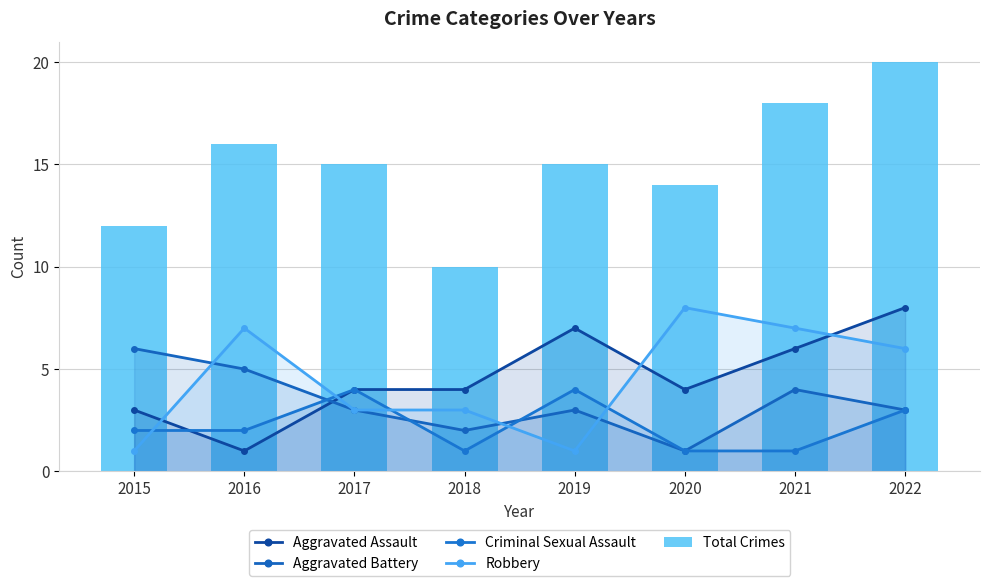

What is the average value of the Total Crimes series?

15